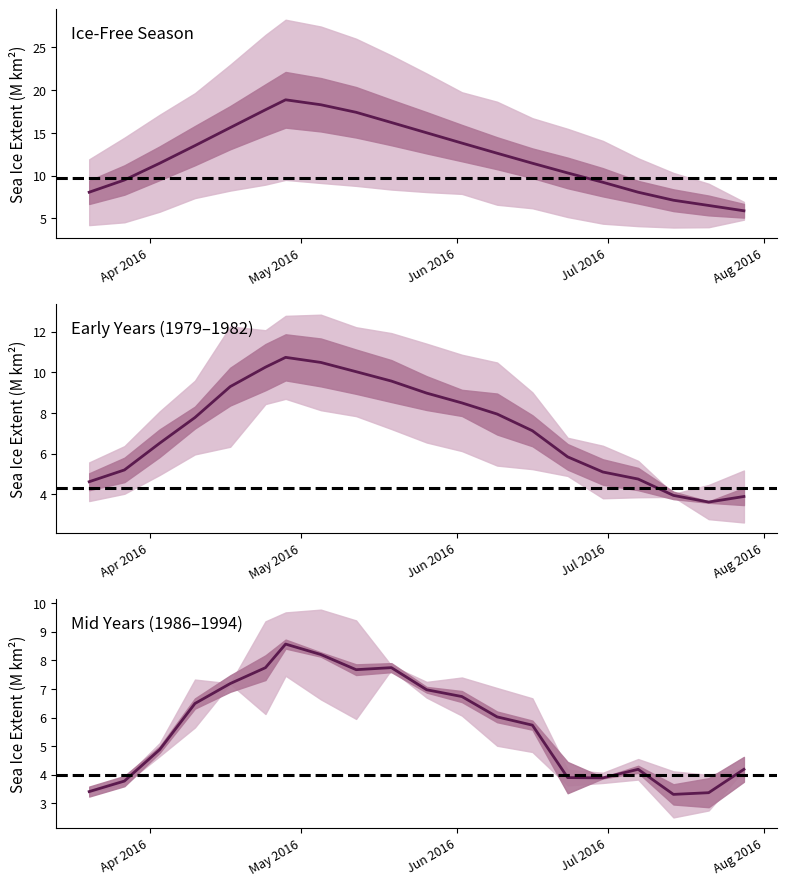

Which category has the highest value in the 1994 series?

2016-05-01